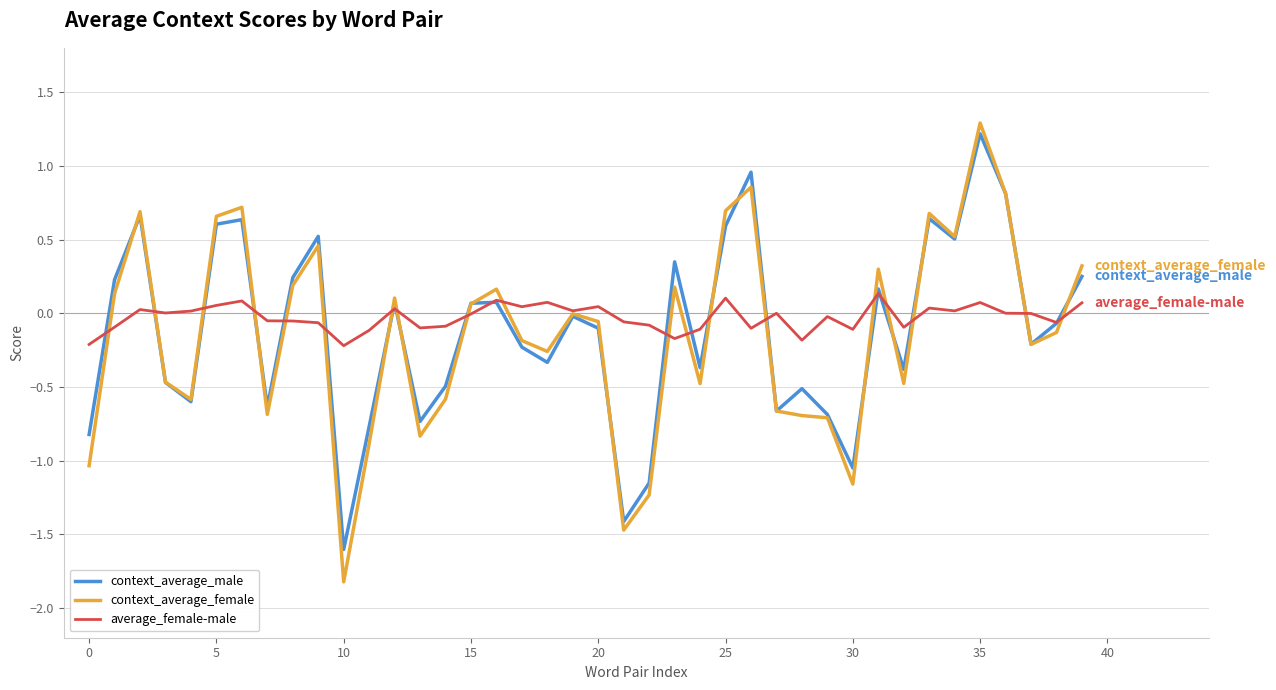

What is the minimum value shown in the chart?

-1.8